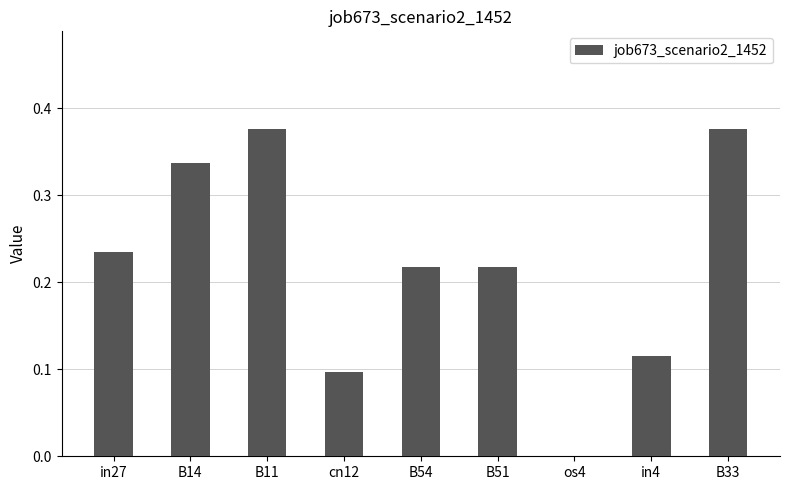

What is the change in value from B11 to cn12?

-0.3